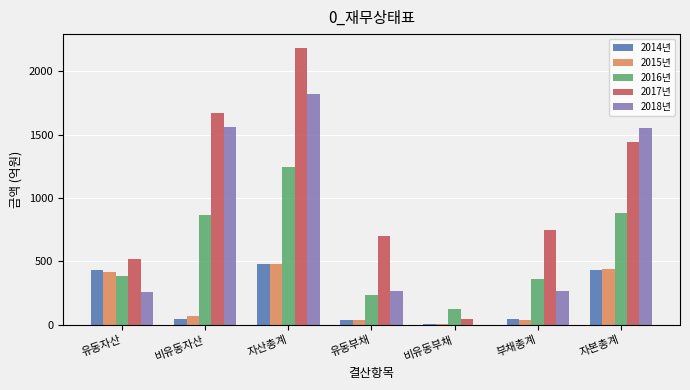

What value does the 2016년 series have at 자산총계?

1245.1